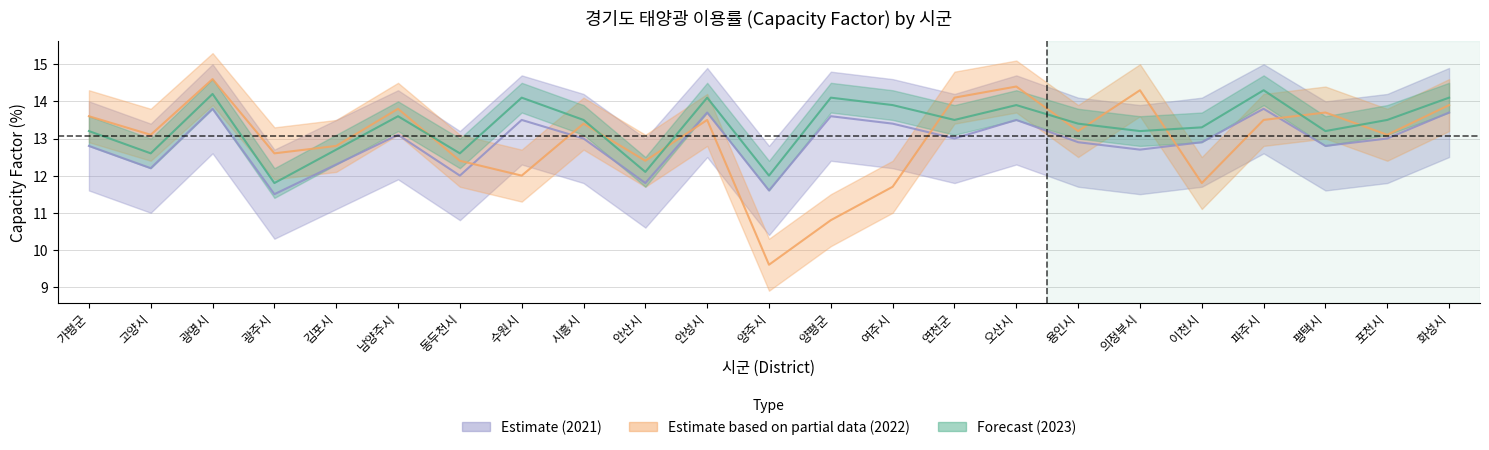

What value does the 2021 series have at 용인시?

12.9